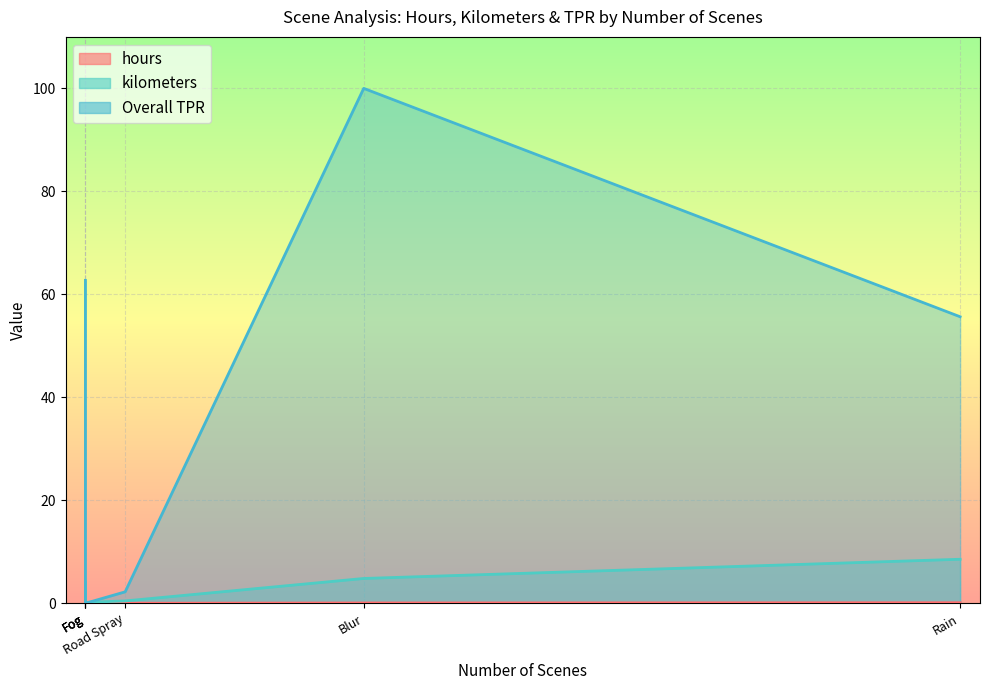

Reading left to right, transcribe all the data shown in this chart.

hours: Blur=0.1	Frozen Windshield=0.1	Partial Blockage=0.1	Rain=0.1	Road Spray=0.0	Fog=0.0
kilometers: Blur=4.8	Frozen Windshield=4.1	Partial Blockage=4.1	Rain=8.5	Road Spray=0.5	Fog=0.2
Overall TPR: Blur=100.0	Frozen Windshield=62.7	Partial Blockage=6.2	Rain=55.6	Road Spray=2.2	Fog=0.0